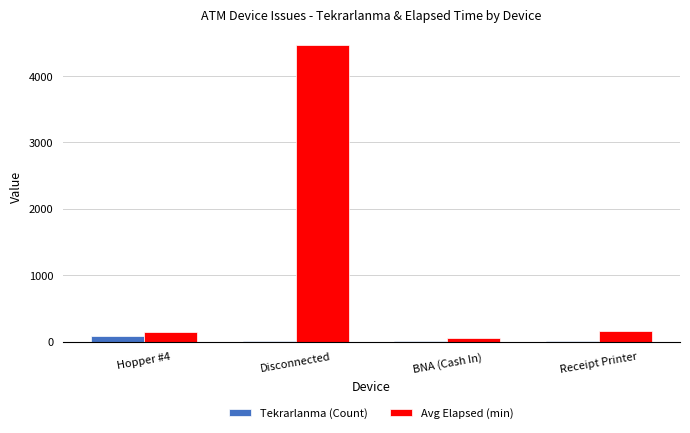

The value of Avg Elapsed (min) at BNA (Cash In) is 59. True or false?

True